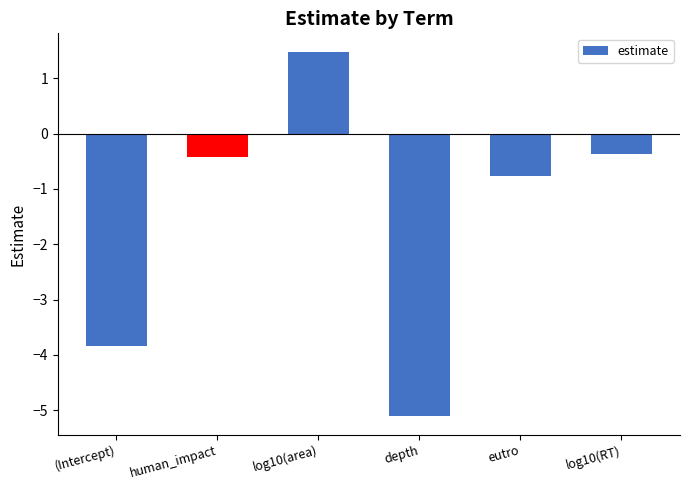

What is the minimum value shown in the chart?

-5.1